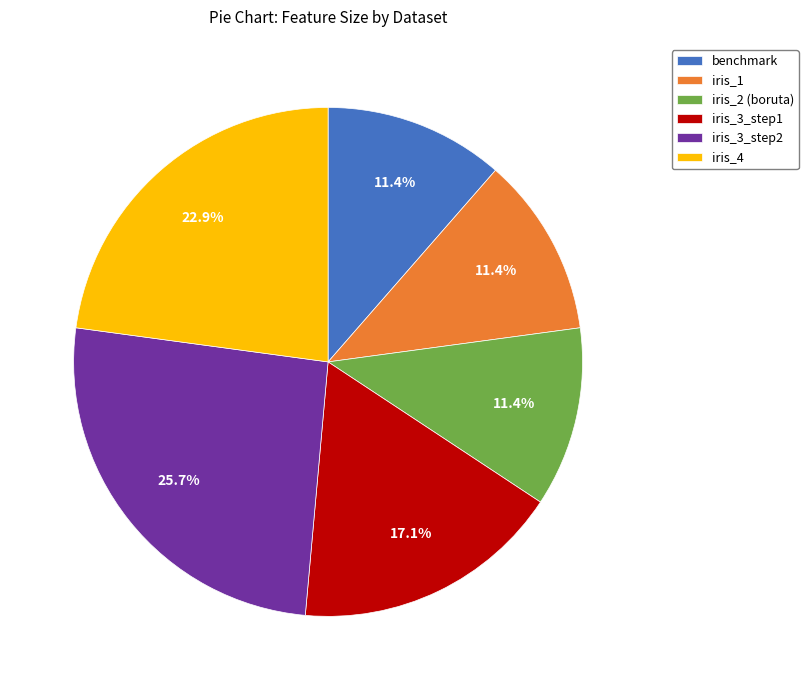

Is benchmark the majority of the pie?

No